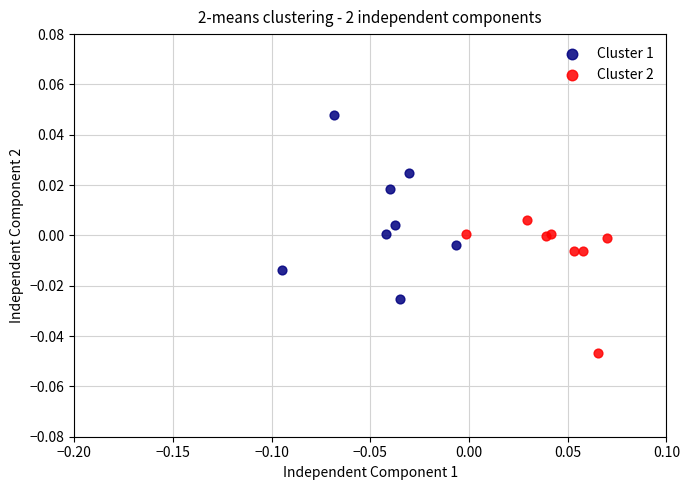

Which series contains the highest Y value?

Cluster 1